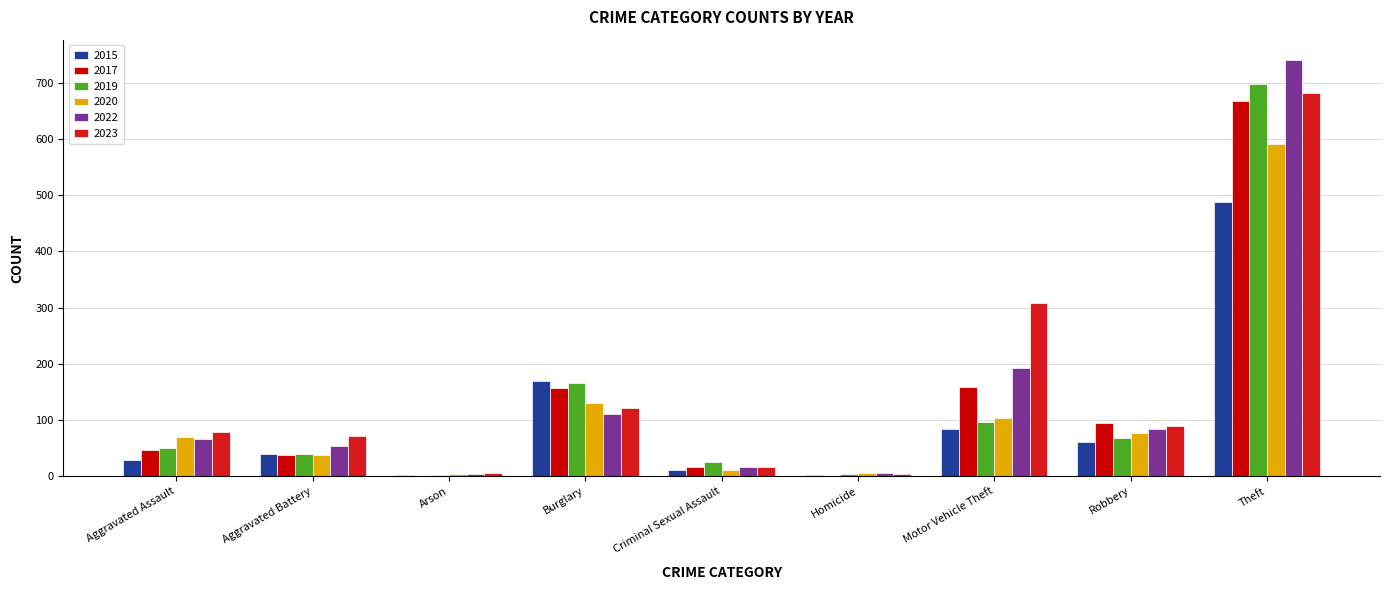

What is the difference between the 2017 values at Homicide and Robbery?

93